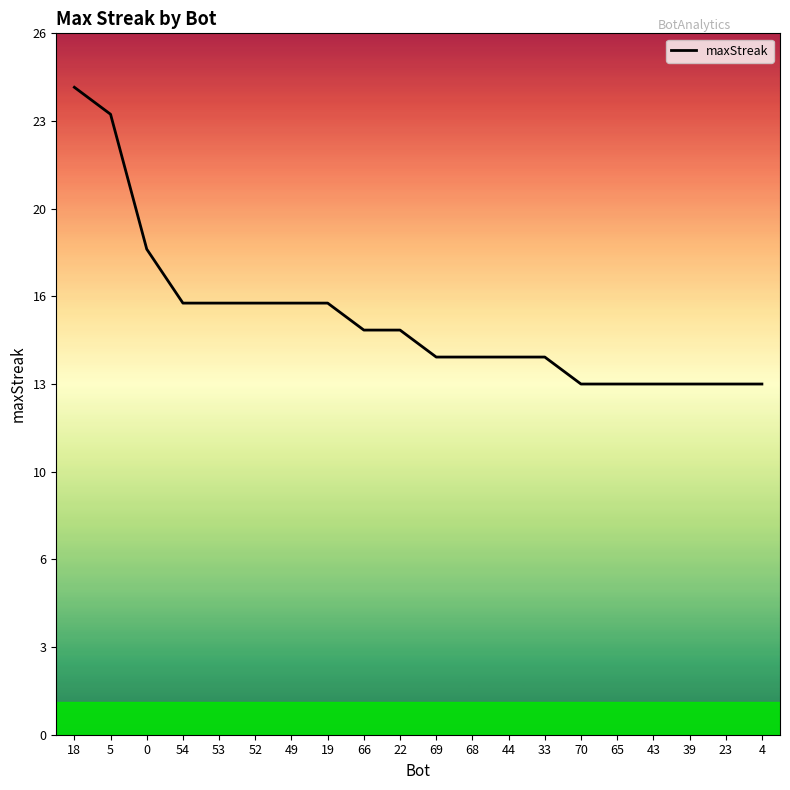

What is the label of the 2nd point from the left?

5